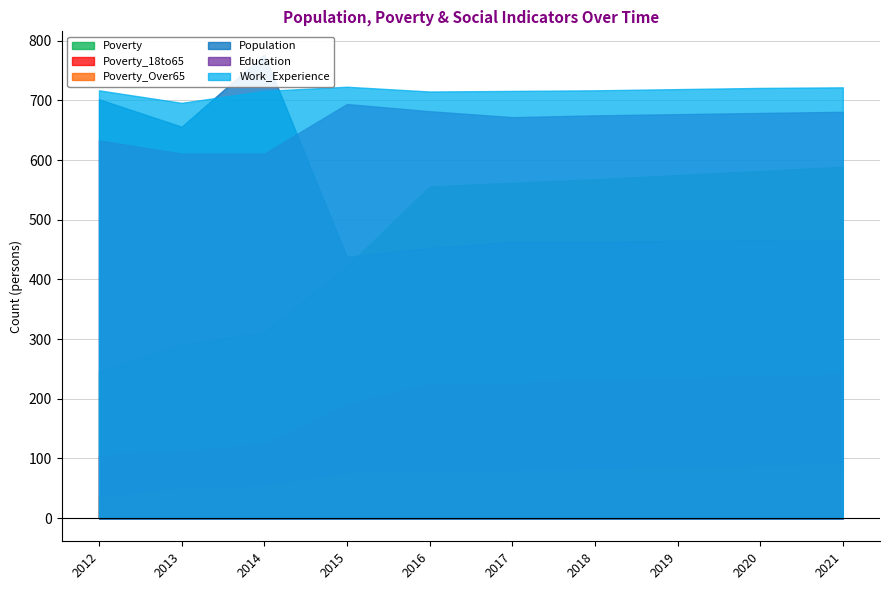

At how many categories does at least one series exceed 120?

10